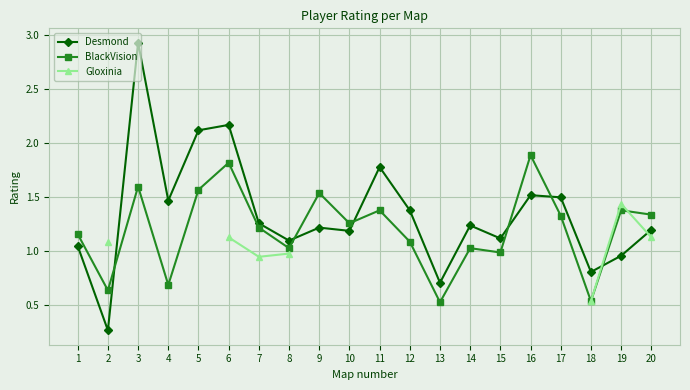

Where do Desmond and Gloxinia first cross each other?

18 and 19